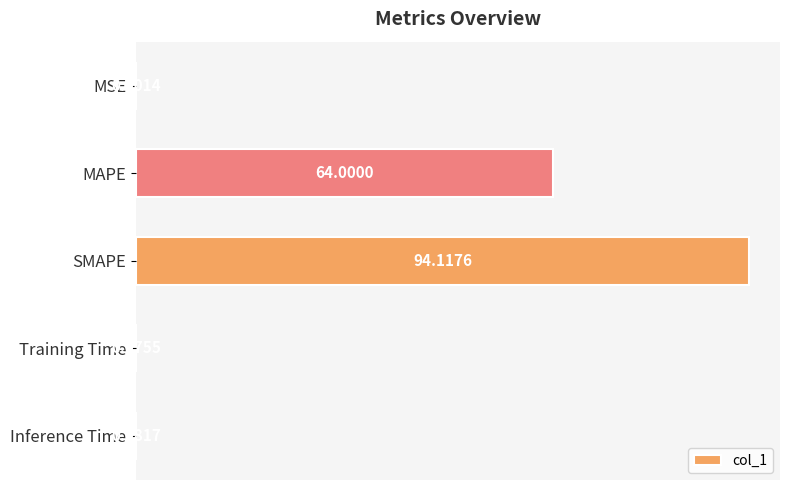

Where is the data nearest to the value 47?

MAPE